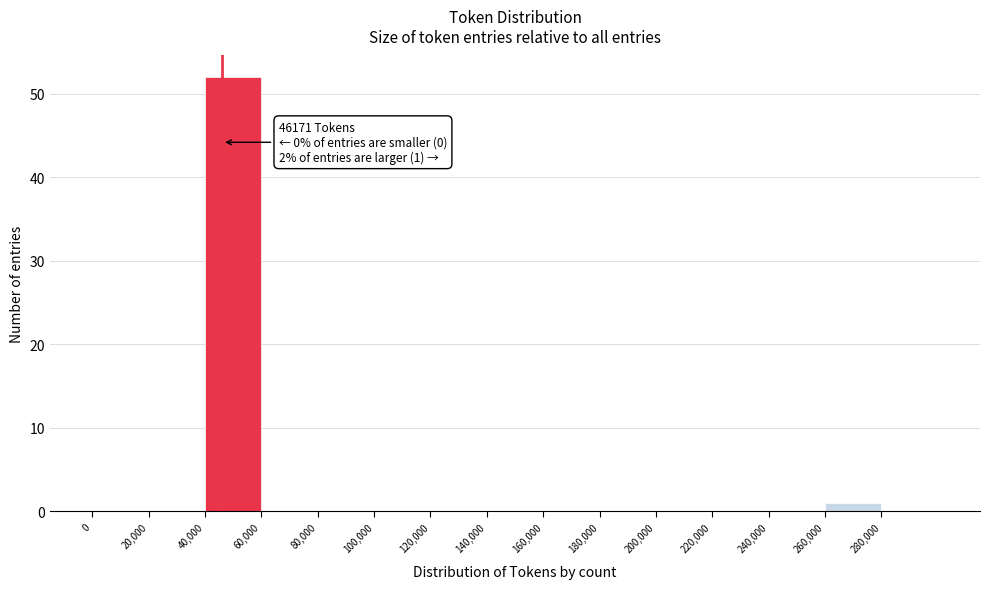

Which range on the x-axis has the tallest bar?

40000 to 60000